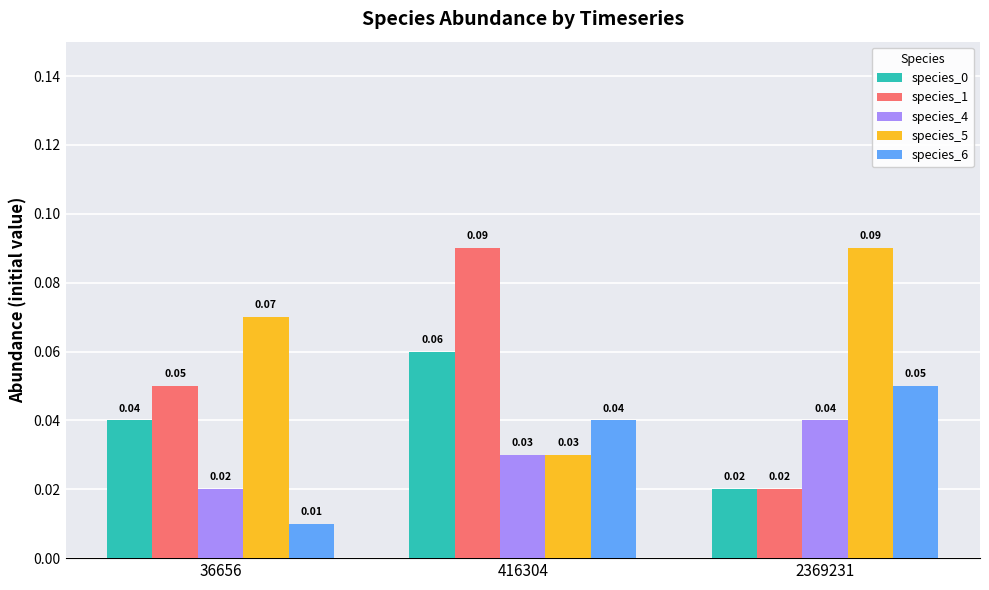

At which category is the sum across all series the highest?

416304